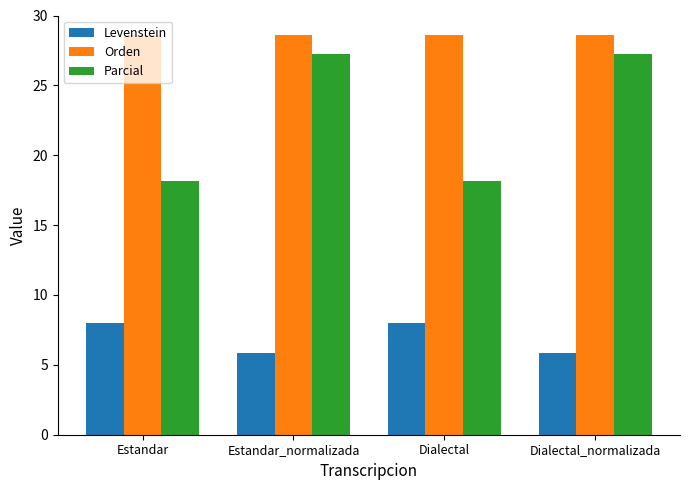

How many Levenstein values are between 5 and 7?

2